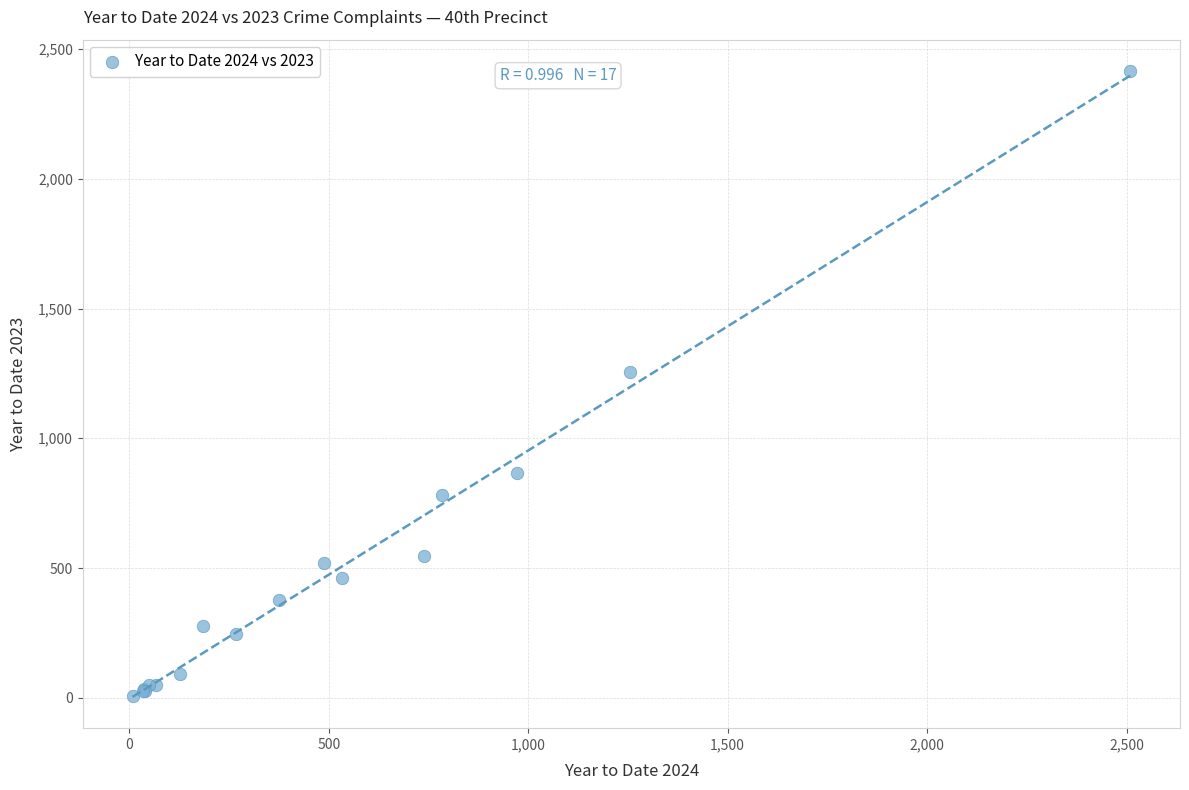

What Y value in the scatter plot is closest to 1212?

1256